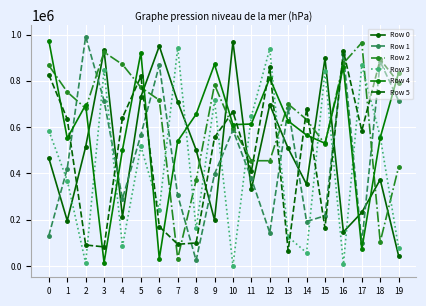

At 1, list the series in order from smallest to largest.

Row 0, Row 3, Row 1, Row 4, Row 5, Row 2